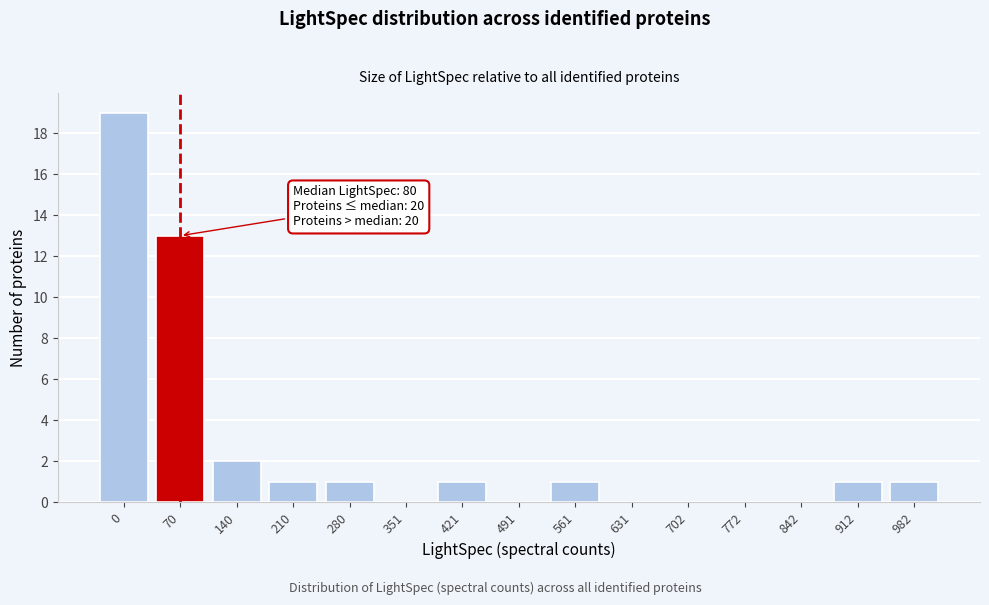

Reading left to right, extract all data points from this chart.

0=19	70=13	140=2	210=1	280=1	351=0	421=1	491=0	561=1	631=0	702=0	772=0	842=0	912=1	982=1